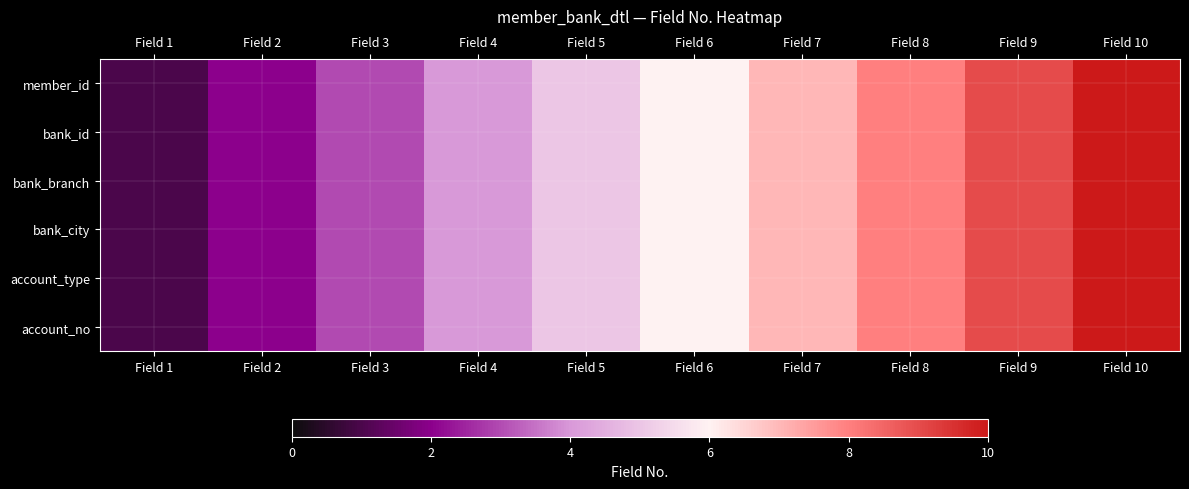

How many series are shown in this chart?

6